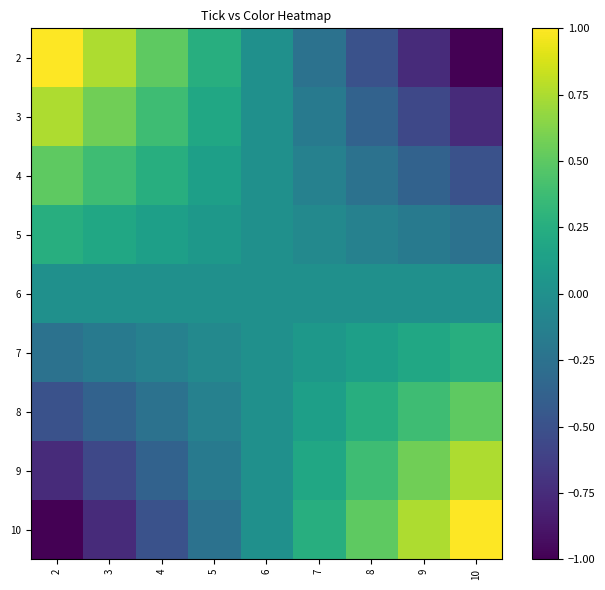

Which series has the largest range (max minus min)?

2